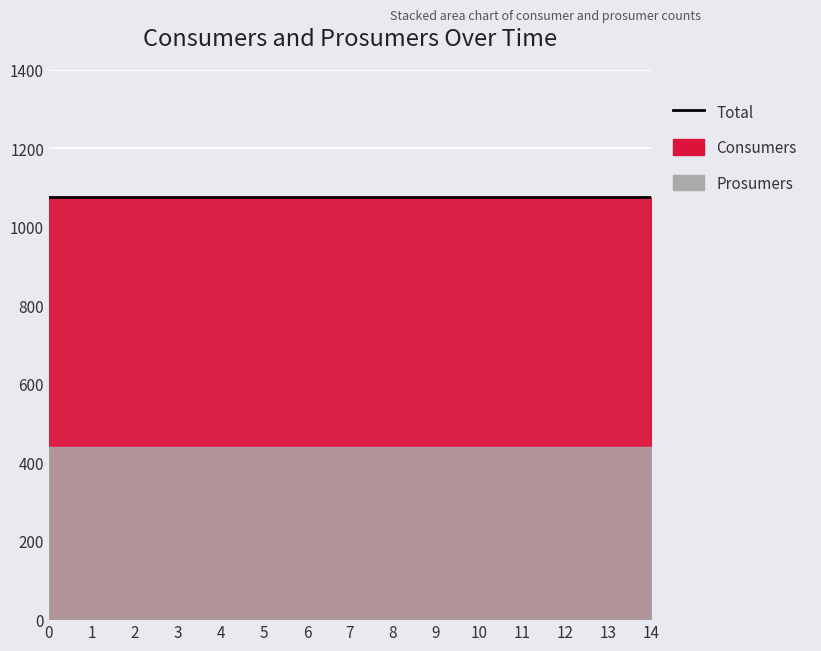

Reading right to left, list all the values displayed in this chart.

Consumers: 14=635	13=635	12=635	11=635	10=635	9=635	8=635	7=635	6=635	5=635	4=635	3=635	2=635	1=635	0=635
Prosumers: 14=440	13=440	12=440	11=440	10=440	9=440	8=440	7=440	6=440	5=440	4=440	3=440	2=440	1=440	0=440